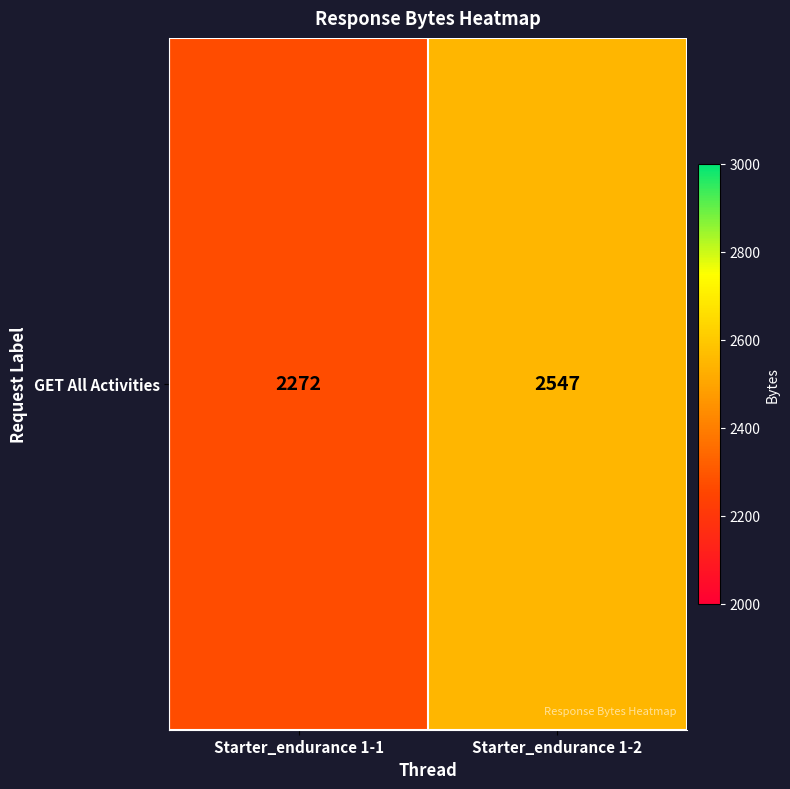

The chart shows a value of 1101 at Starter_endurance 1-1. True or false?

False